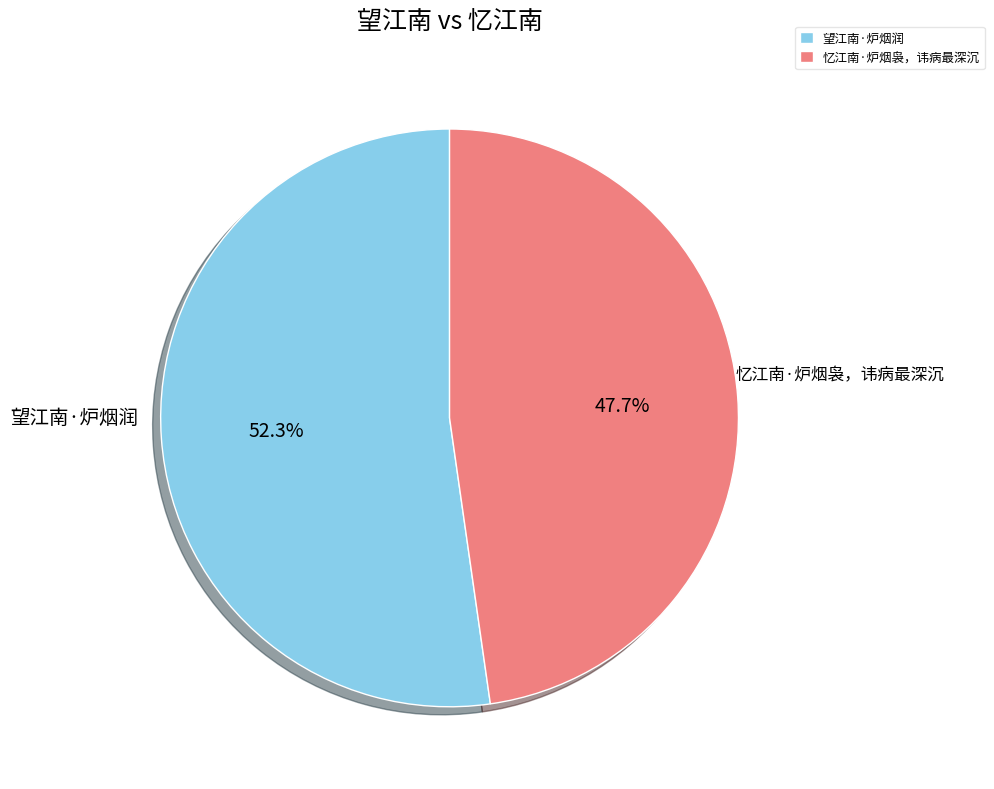

True or false: 望江南·炉烟润 accounts for 52% of the total.

True